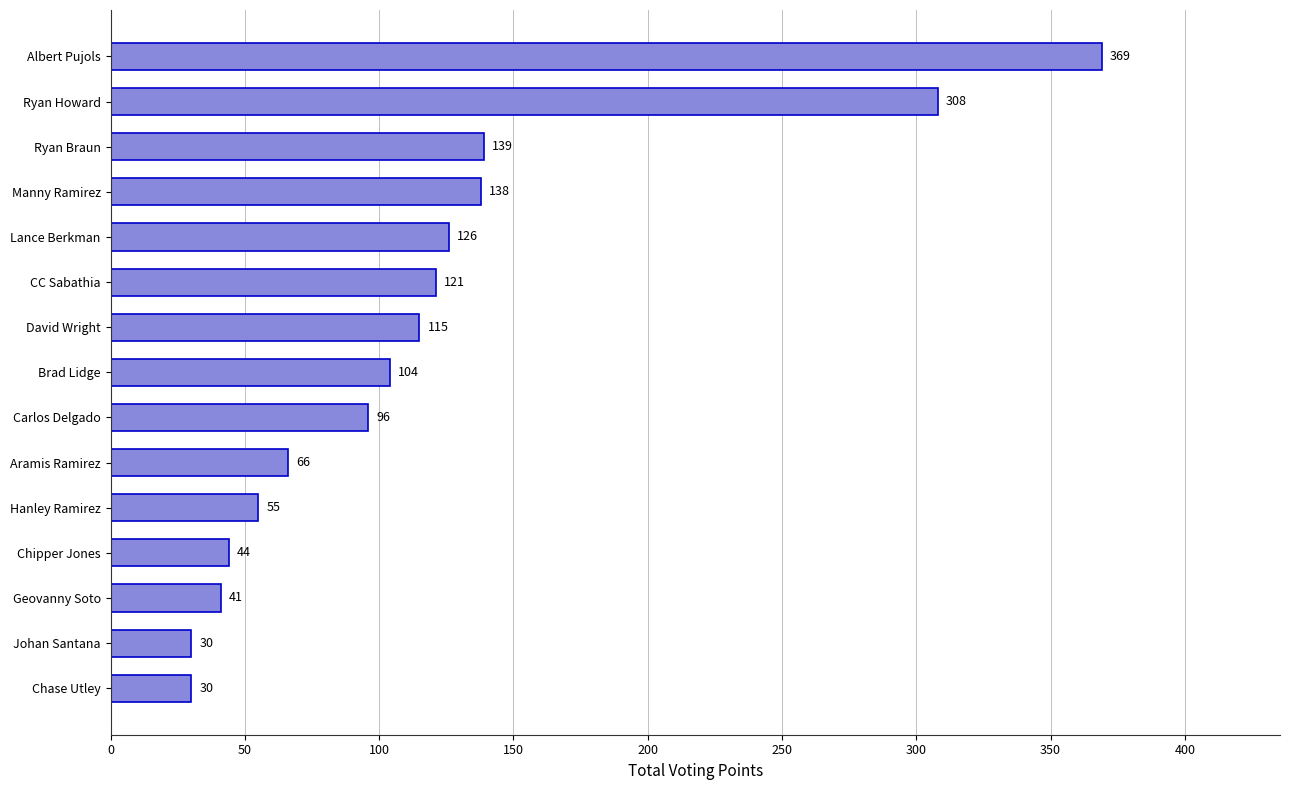

At which category does the chart reach its peak across all series?

Albert Pujols